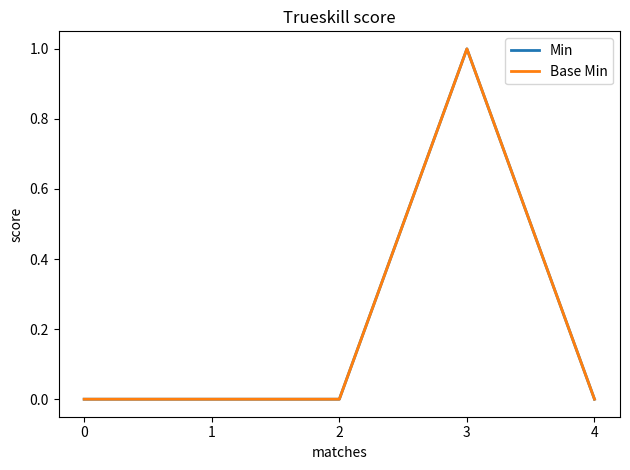

Reading left to right, list all the values displayed in this chart.

Min: 0	0	0	1	0
Base Min: 0	0	0	1	0